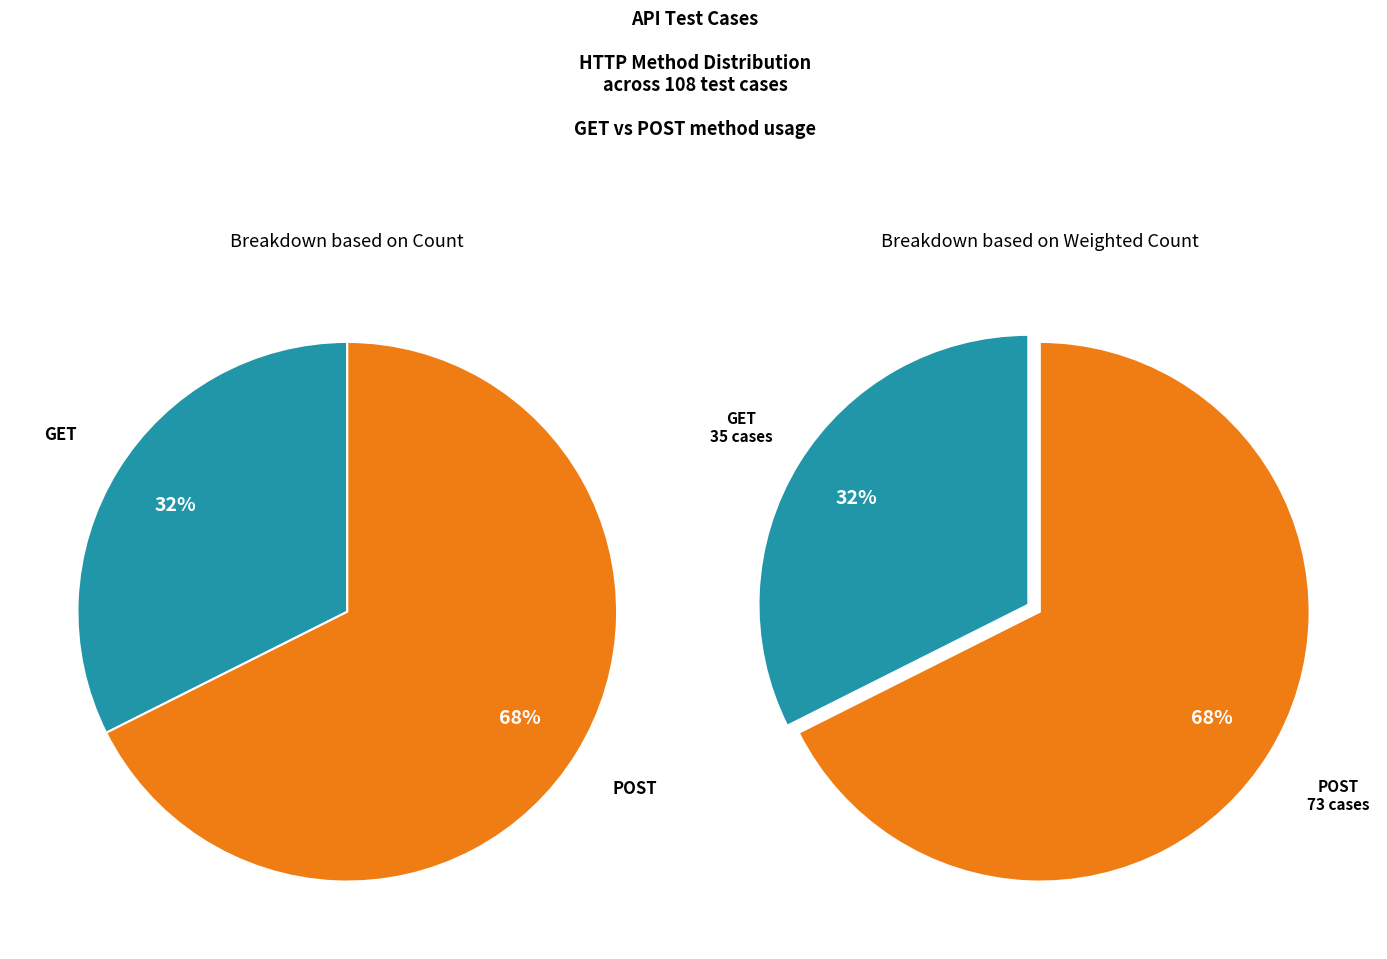

What percentage is the POST slice, to the nearest percent?

68%